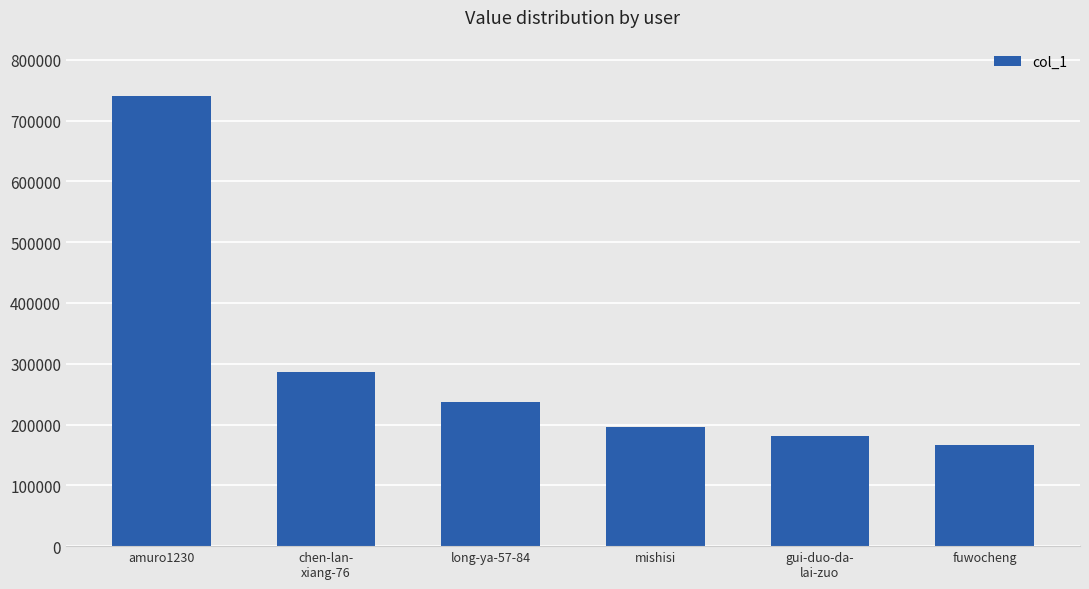

Does the chart contain stacked bars?

No